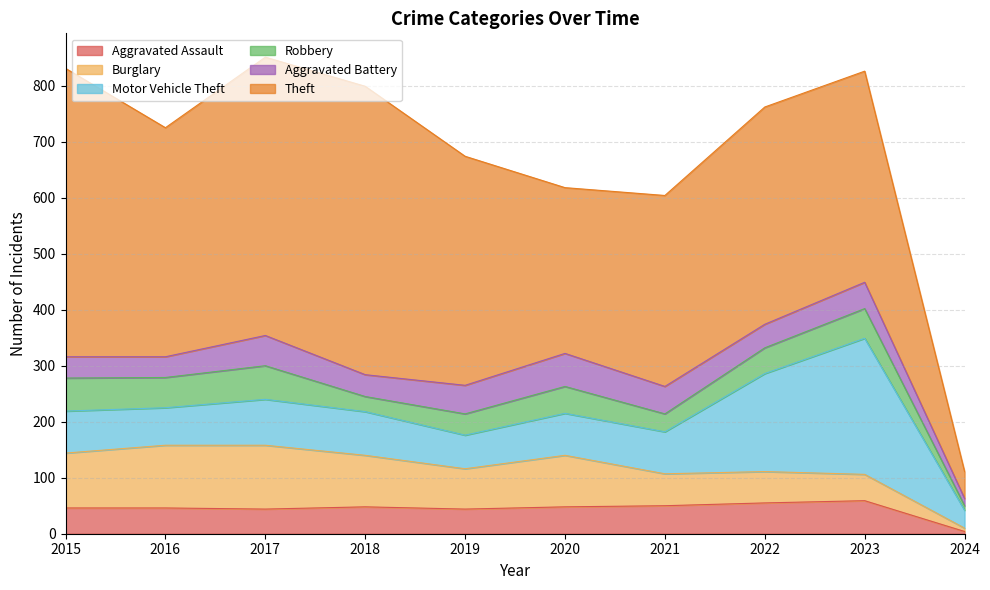

Reading right to left, transcribe all the data shown in this chart.

Aggravated Assault: 4	59	55	50	48	44	48	44	46	46
Burglary: 6	47	56	57	92	72	92	114	112	98
Motor Vehicle Theft: 32	243	175	75	75	60	78	82	67	75
Robbery: 8	53	46	32	48	38	27	60	54	59
Aggravated Battery: 13	47	42	49	59	51	39	54	37	38
Theft: 48	377	388	341	296	409	515	497	409	515